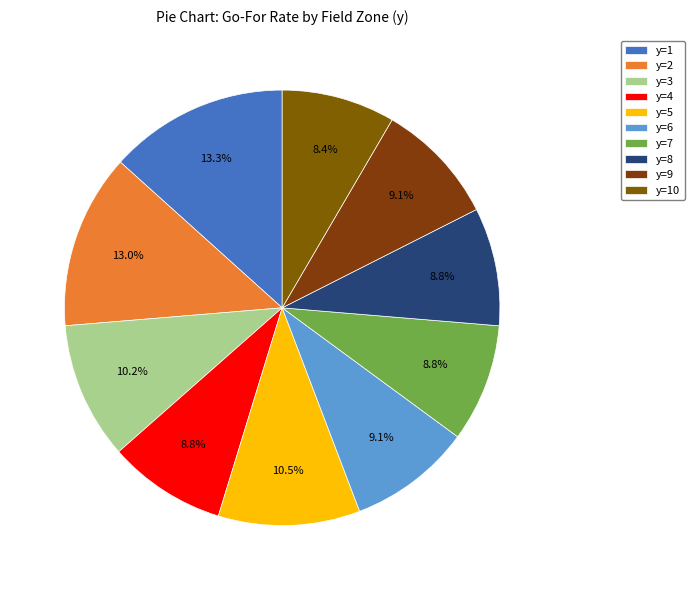

Count the number of slices in the pie.

10